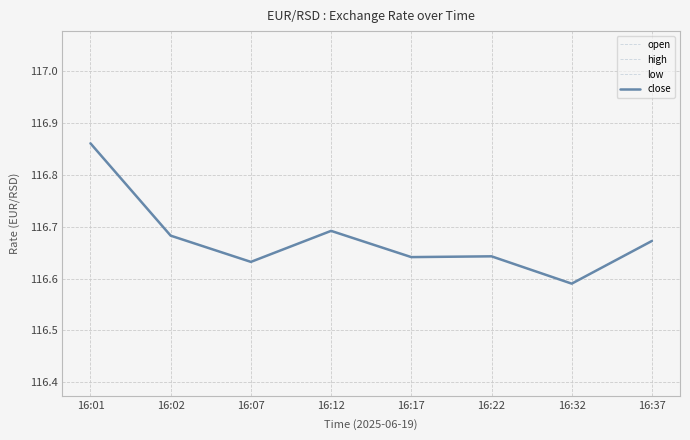

What is the difference between the maximum and minimum values in the high series?

0.3